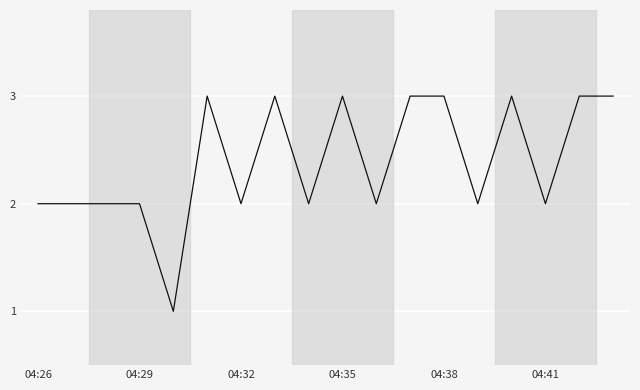

What is the greatest value displayed?

3